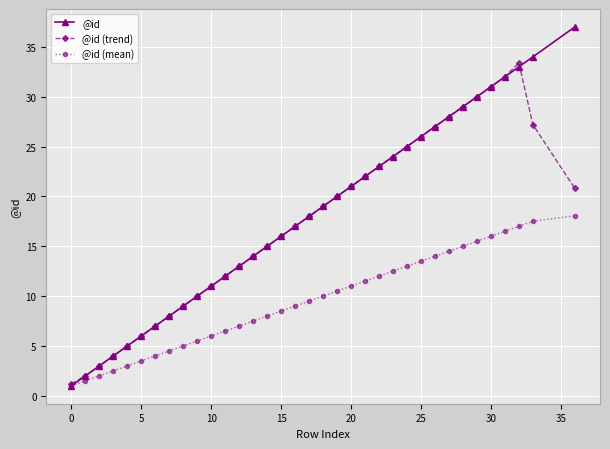

List the series in order of their peak value, lowest first.

@id (mean), @id (trend), @id